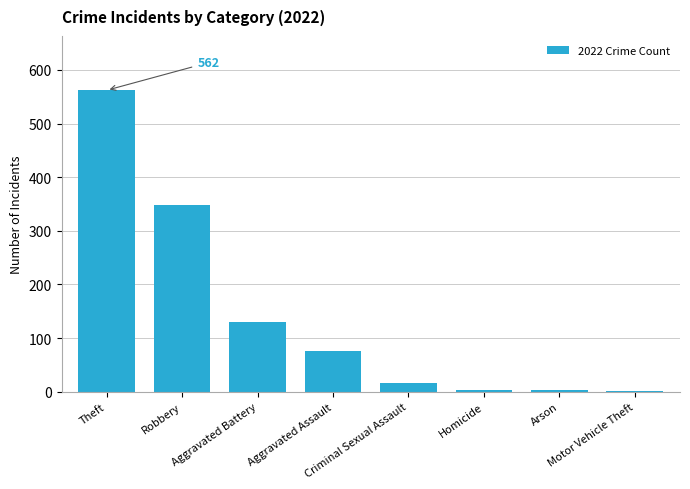

What is the average value?

143